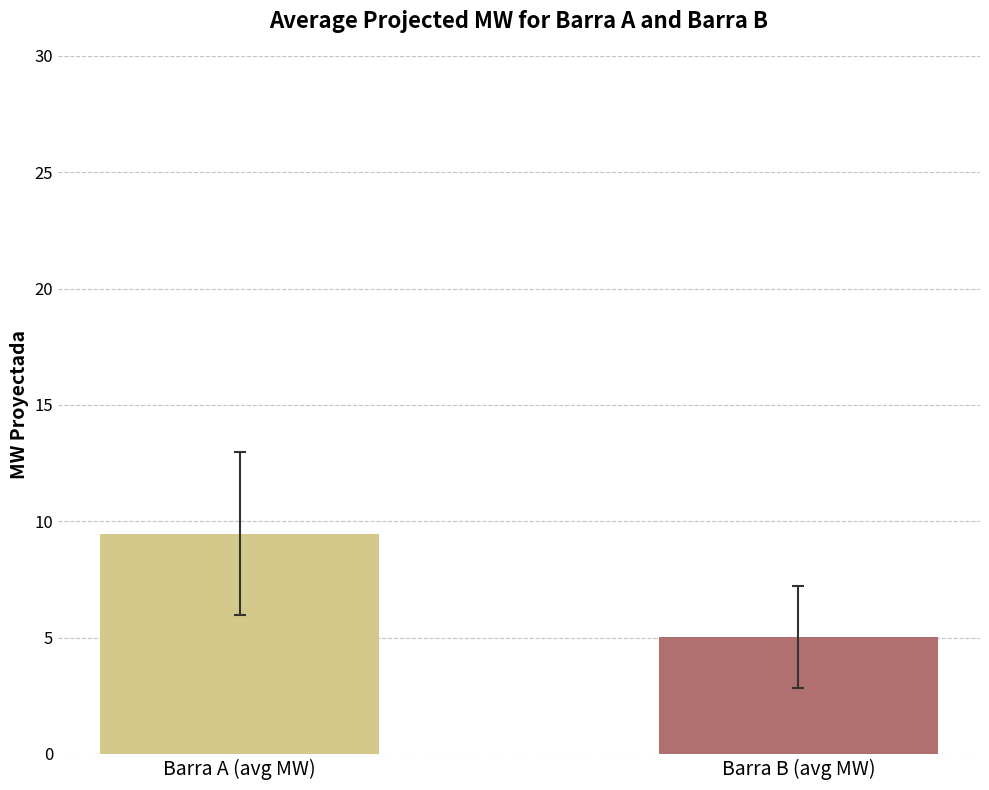

Are the bars horizontal?

No